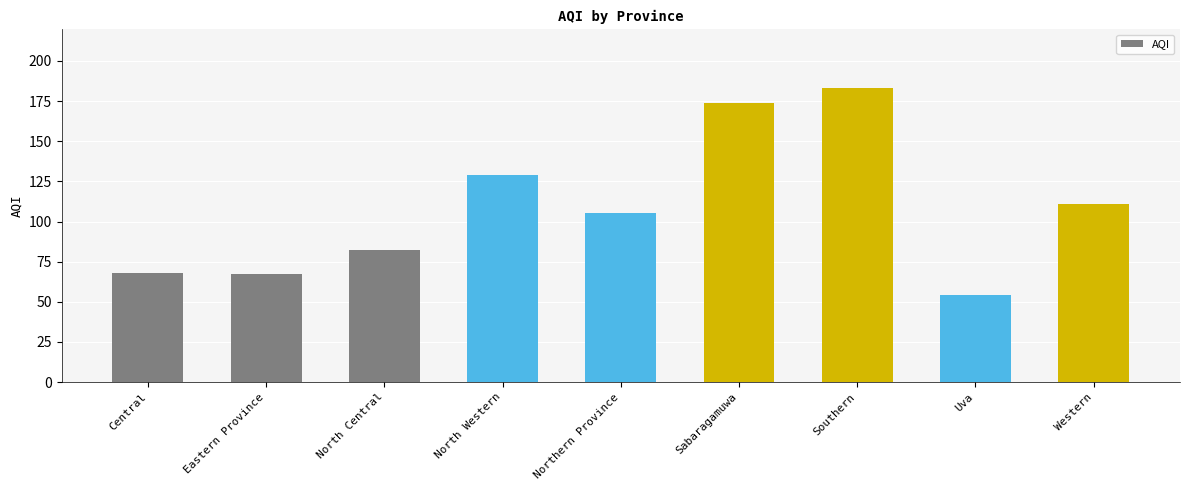

The chart shows a value of 82 at North Central. True or false?

True